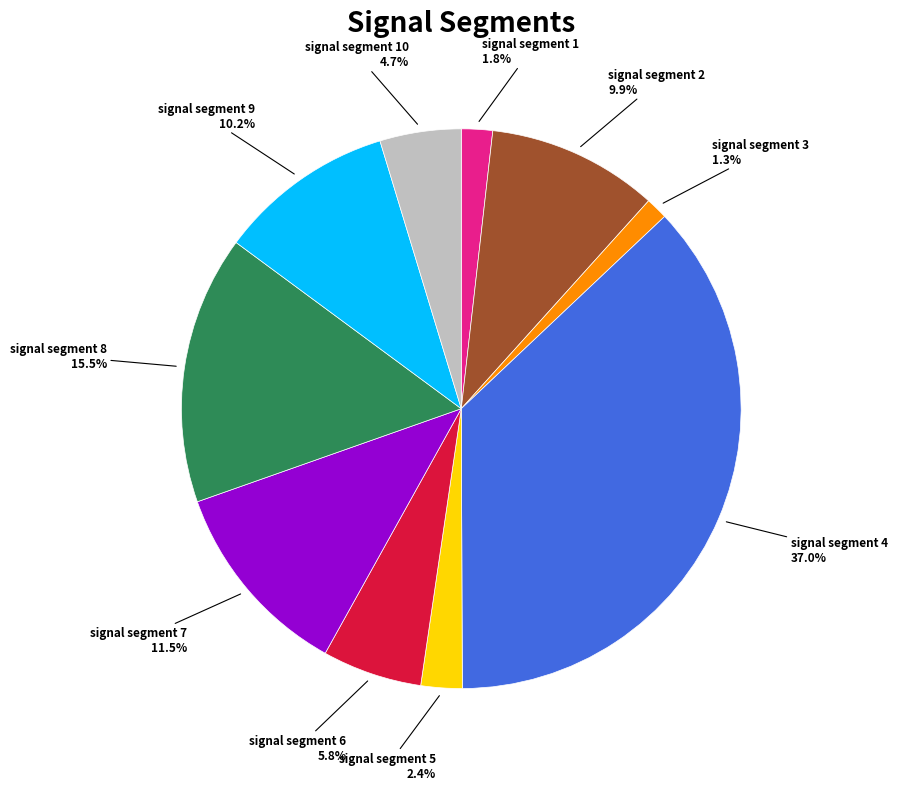

Count the number of slices in the pie.

10